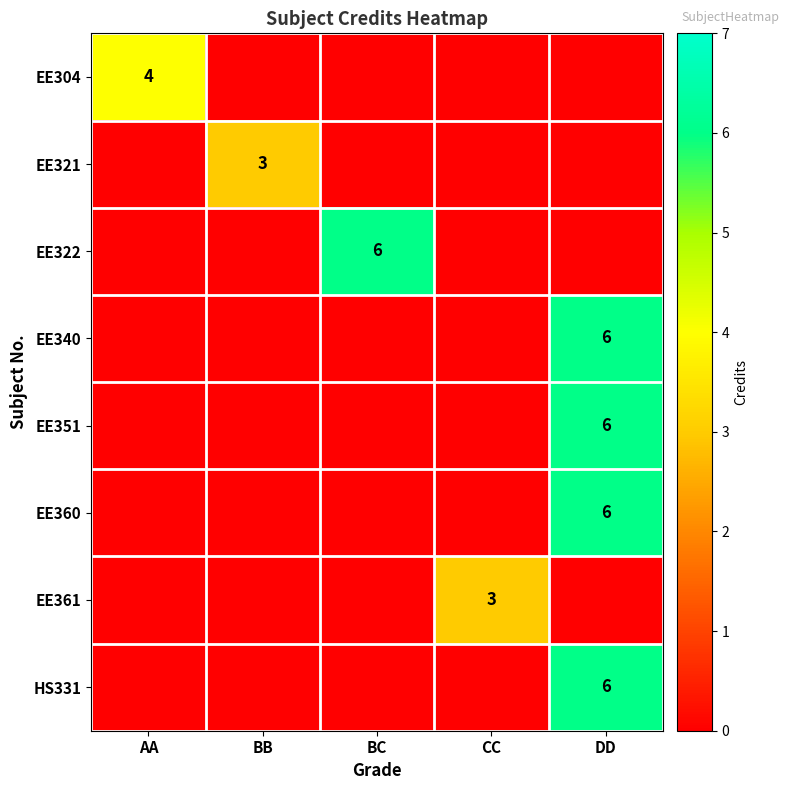

At which label does EE340 reach its minimum?

AA